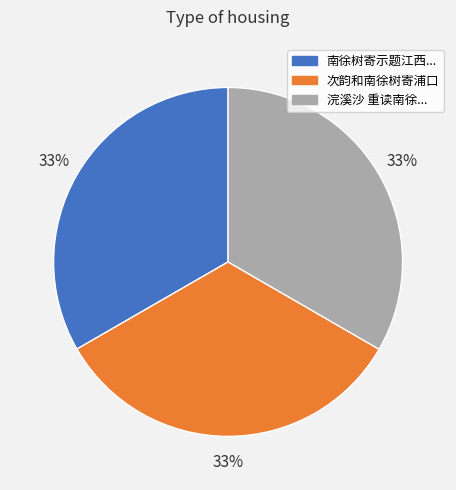

How many slices are in this pie chart?

3